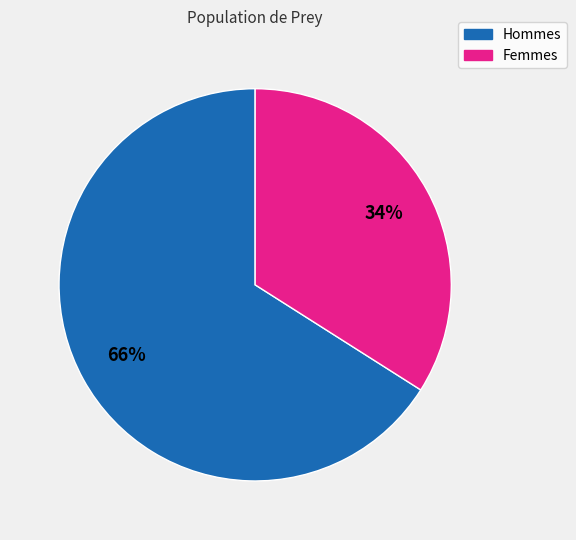

To the nearest percent, what is the average slice percentage?

50%